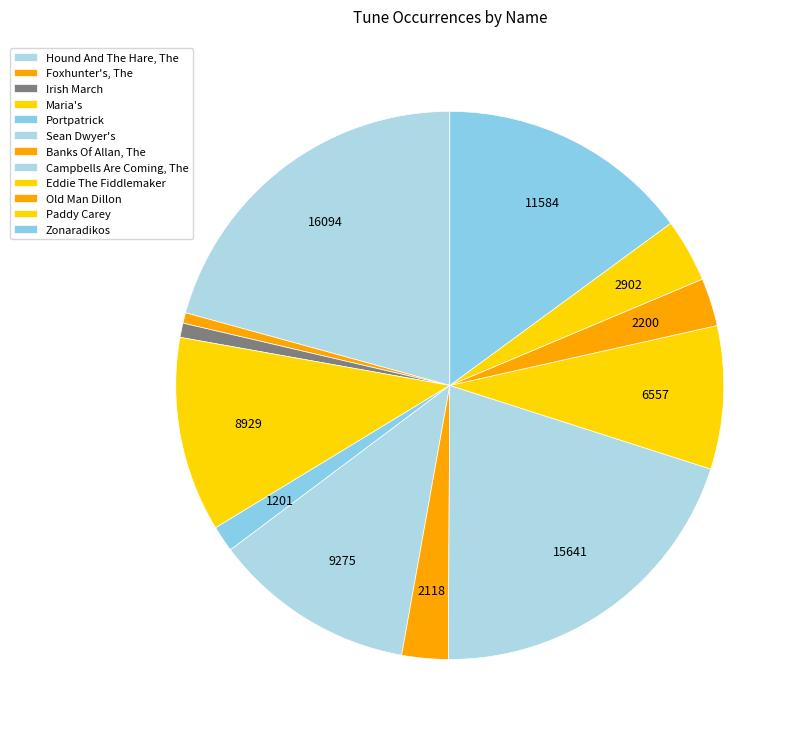

How many segments does this pie chart have?

12